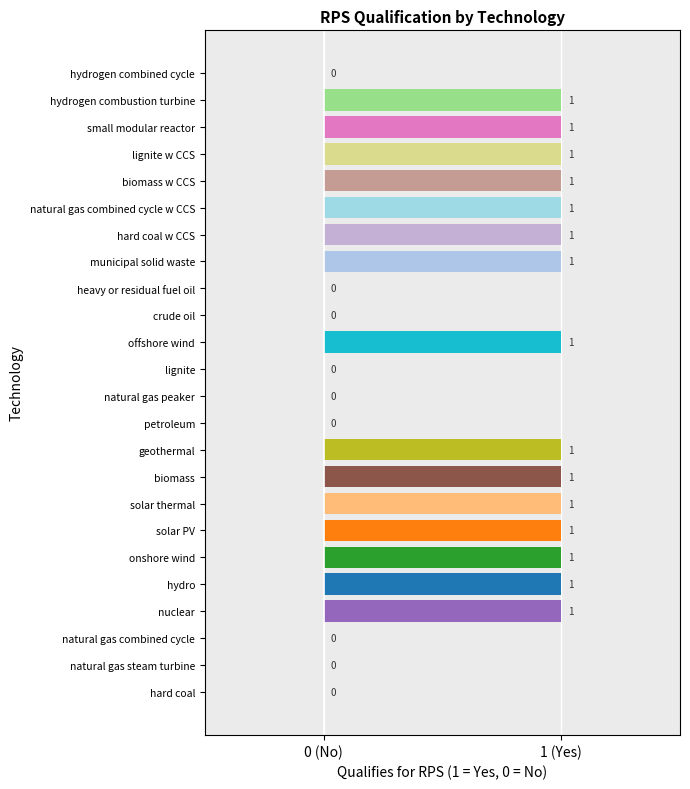

Are the bars horizontal?

Yes